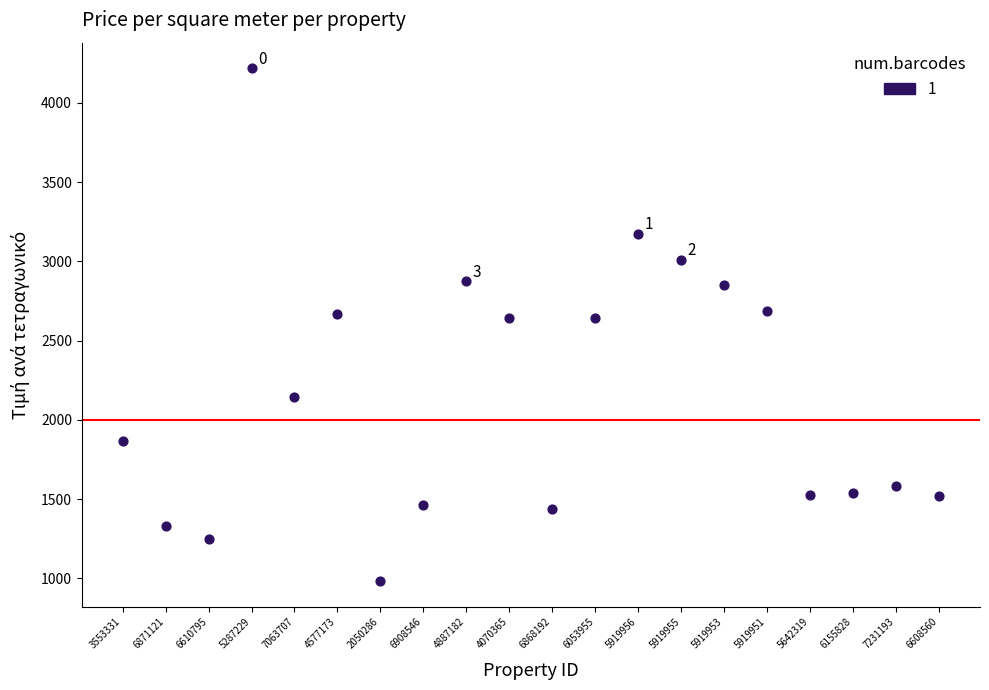

What is the range of Y values (max minus min)?

3235